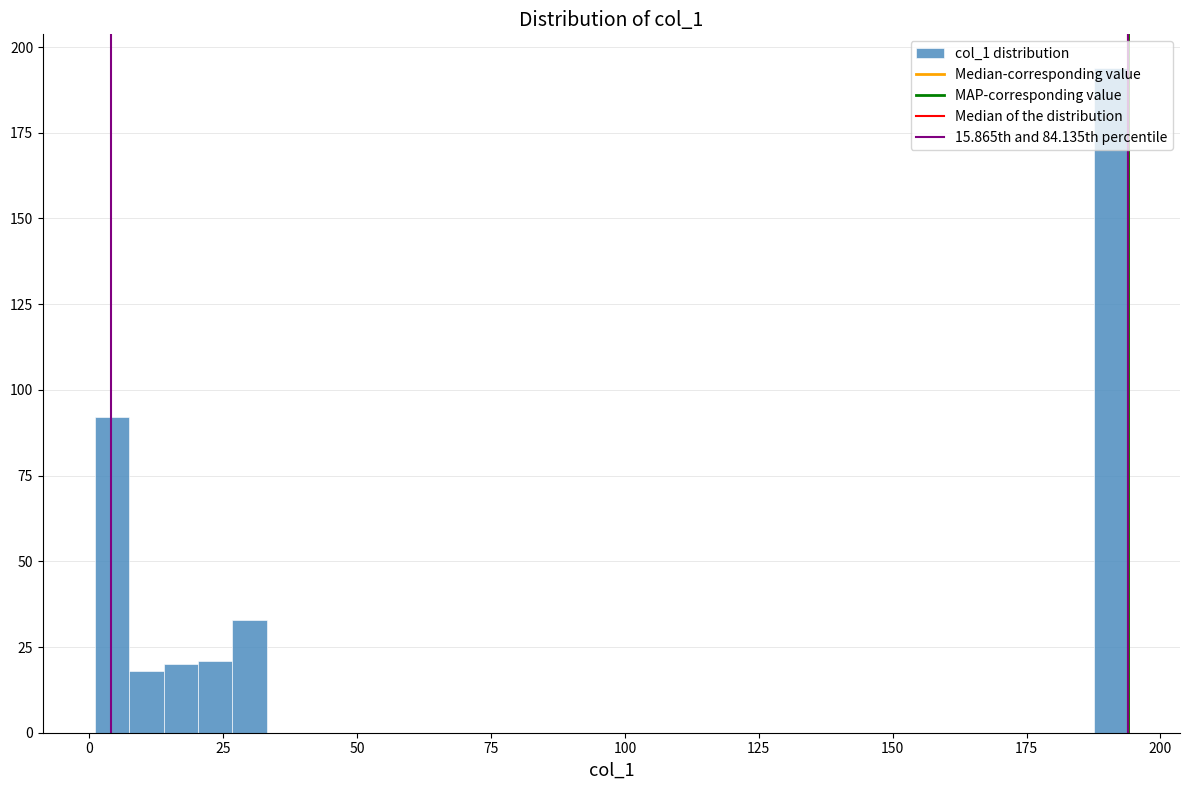

Read against the x-axis, roughly where is the centre of the tallest bar?

190